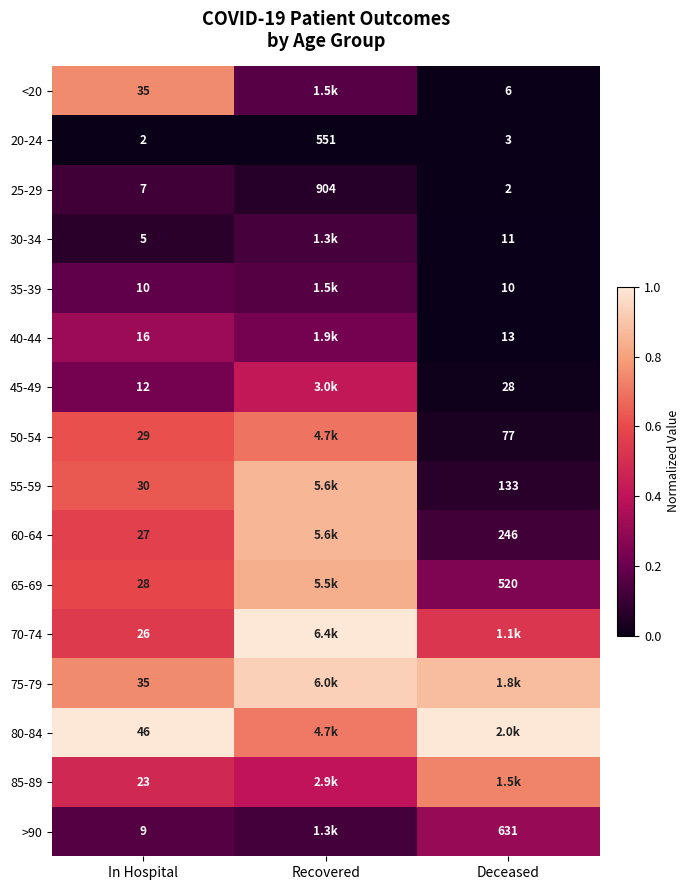

Is the value of <20 at Deceased greater than the value of >90 at In Hospital?

No